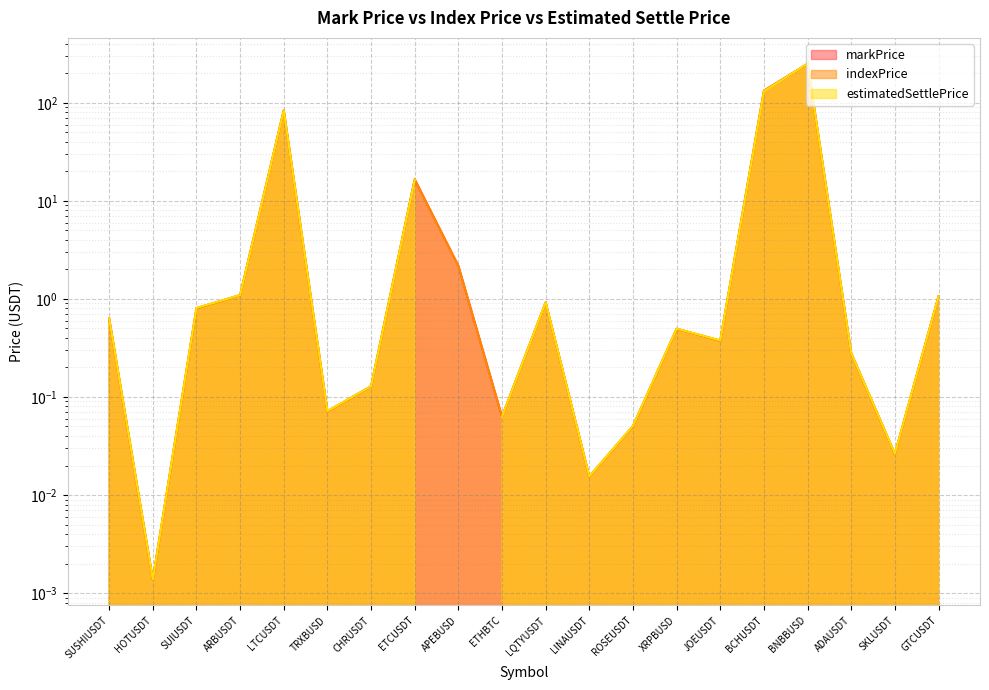

True or false: markPrice and indexPrice intersect in this chart.

True